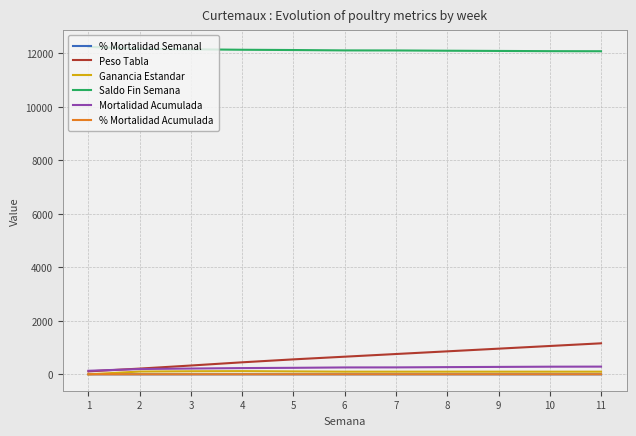

True or false: Peso Tabla and % Mortalidad Acumulada intersect in this chart.

False